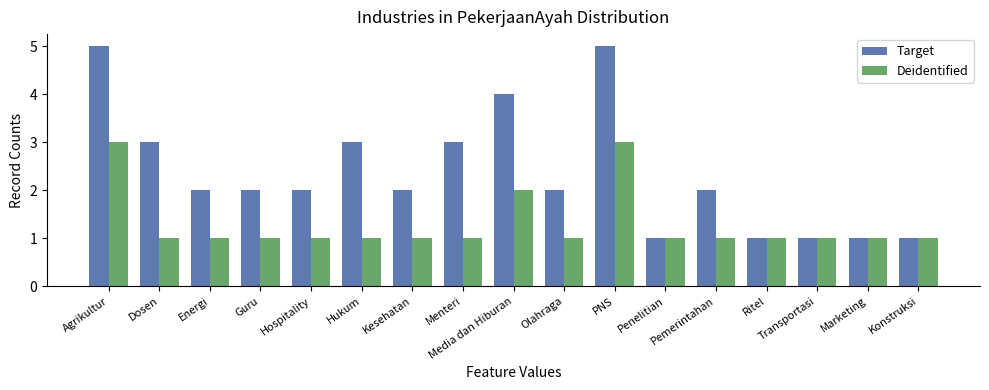

What is the highest value of the Deidentified series?

3